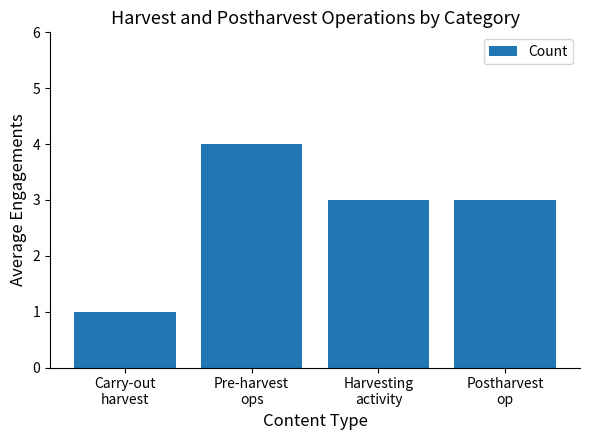

How many data points does each series have?

4